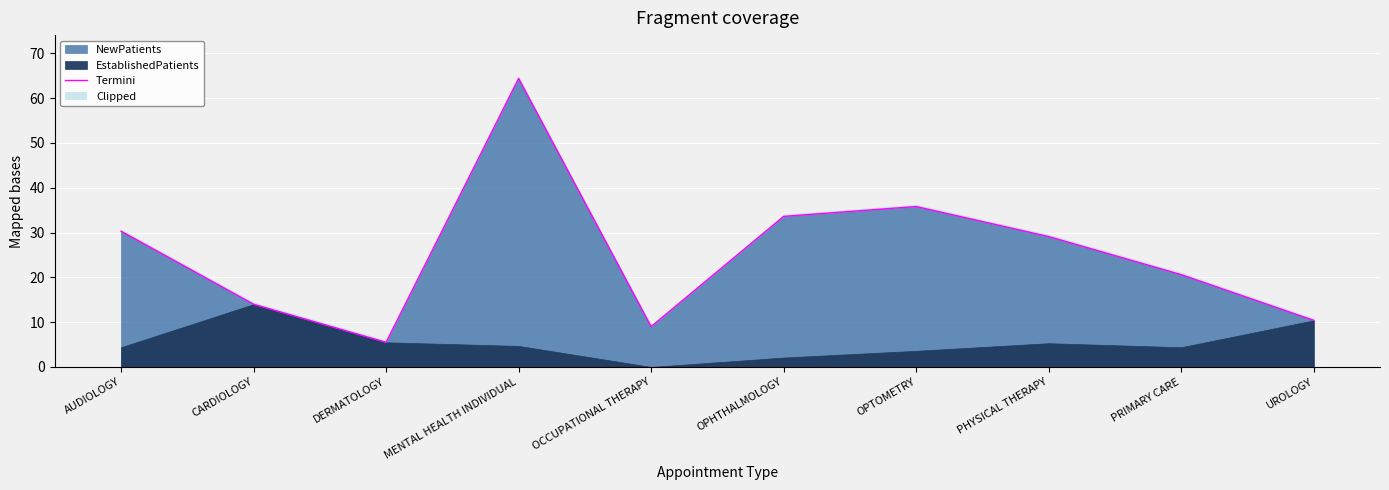

How many points are higher than both their immediate neighbors (excluding endpoints)?

2